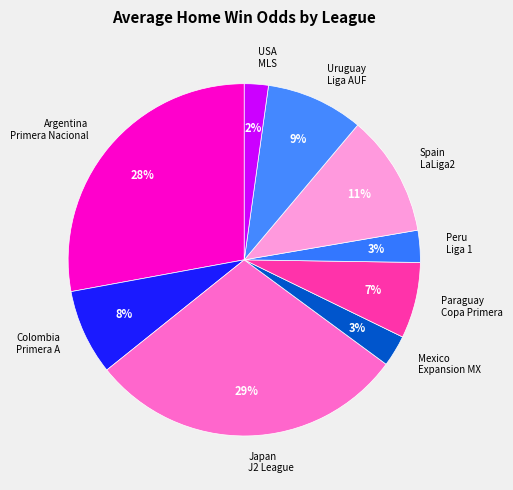

True or false: Paraguay Copa Primera accounts for 1% of the total.

False